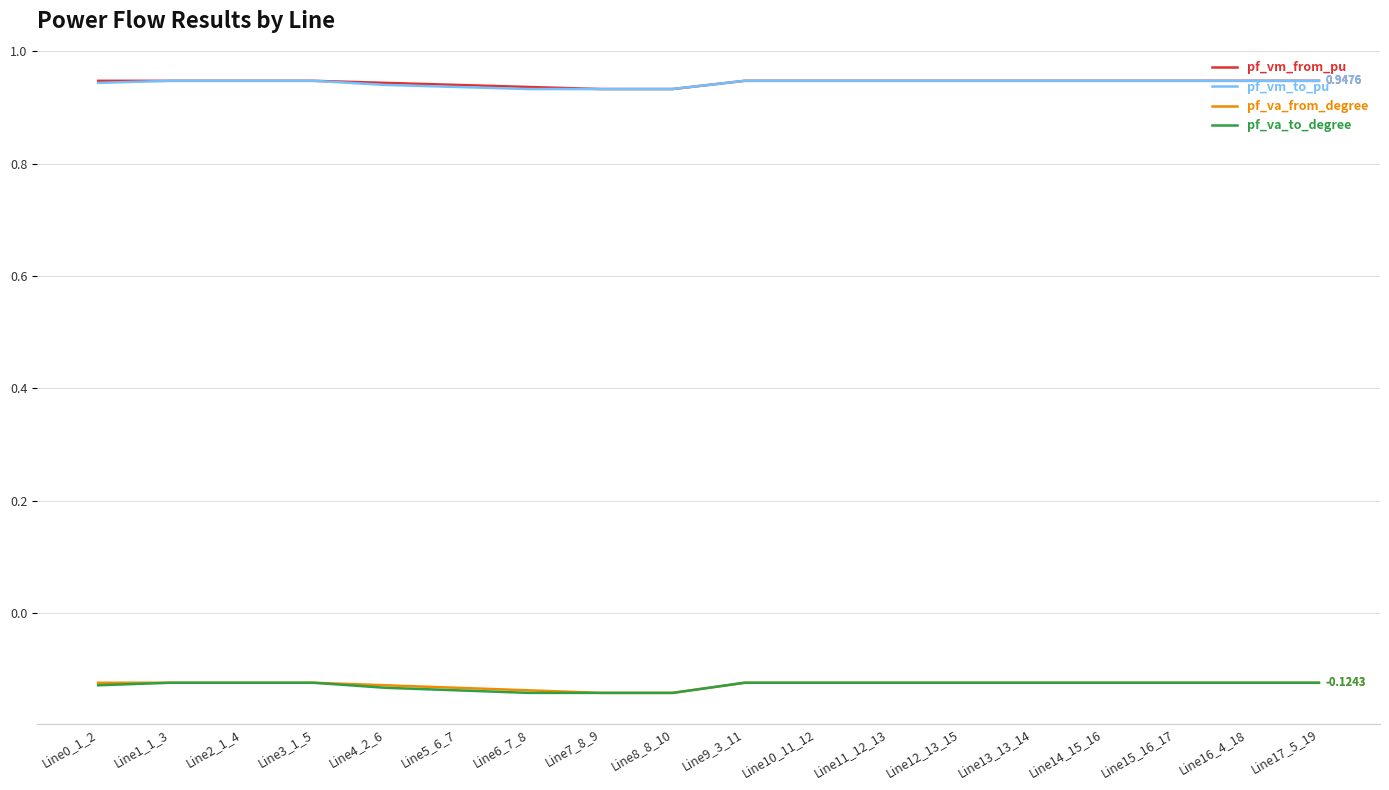

What is the difference between the highest and lowest values at Line1_1_3?

1.1